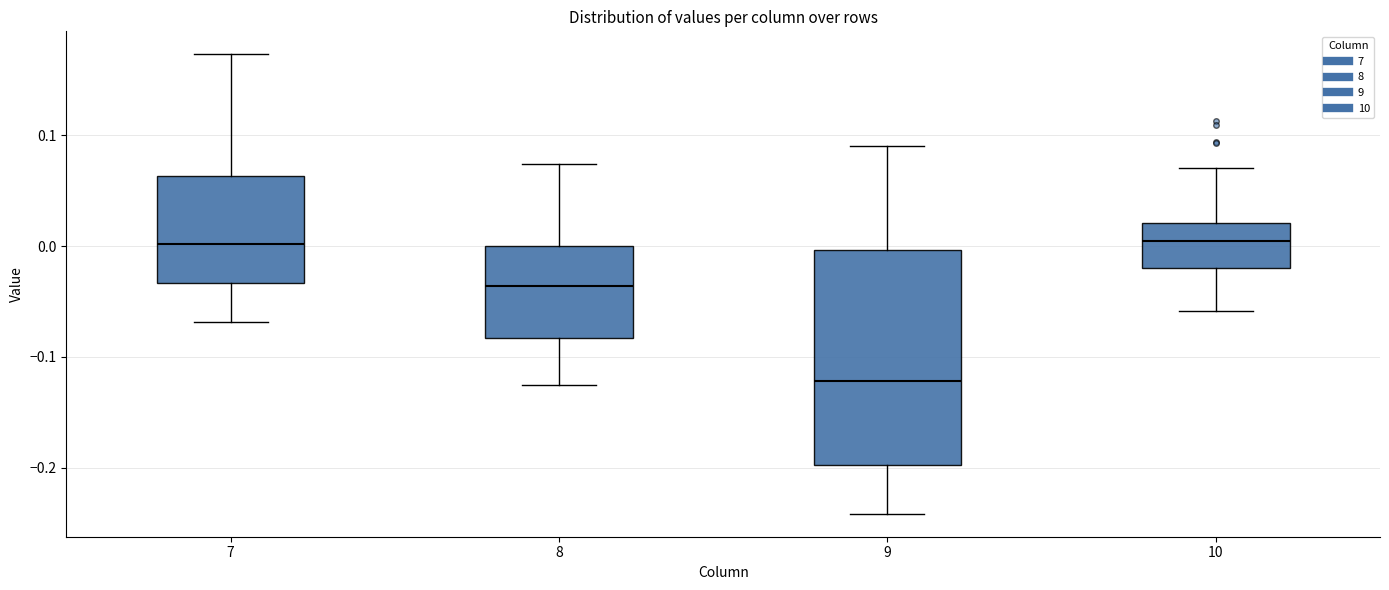

Reading left to right, transcribe this box plot: for each box, give where its median line is, the range the box spans, and where its two whiskers end, as read against the y-axis. The values are not printed on the chart, so give them approximately, as read against the axis.

7: median 0.00, box -0.03 to 0.06, whiskers -0.07 to 0.17
8: median -0.04, box -0.08 to 0.00, whiskers -0.13 to 0.07
9: median -0.12, box -0.20 to 0.00, whiskers -0.24 to 0.09
10: median 0.01, box -0.02 to 0.02, whiskers -0.06 to 0.07